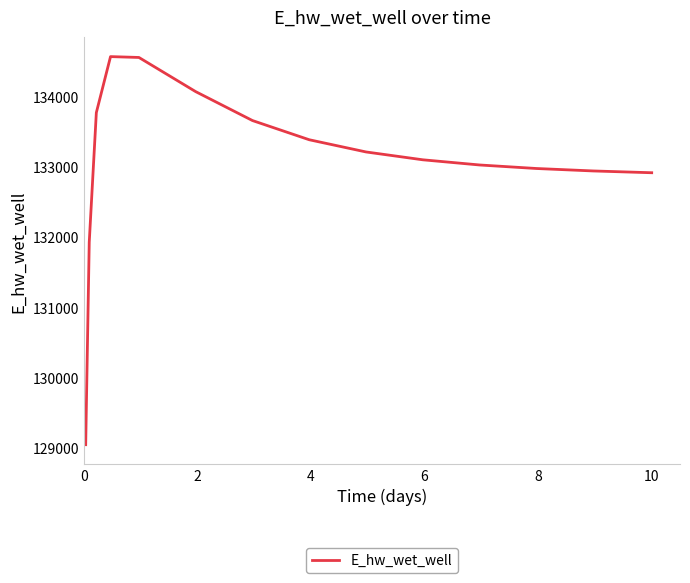

What is the smallest value displayed?

129047.2